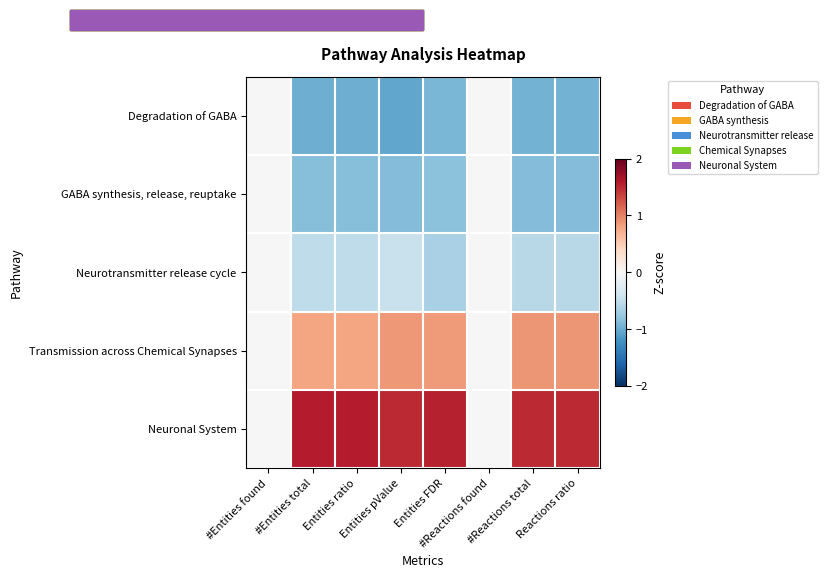

How many data points does each series have?

8